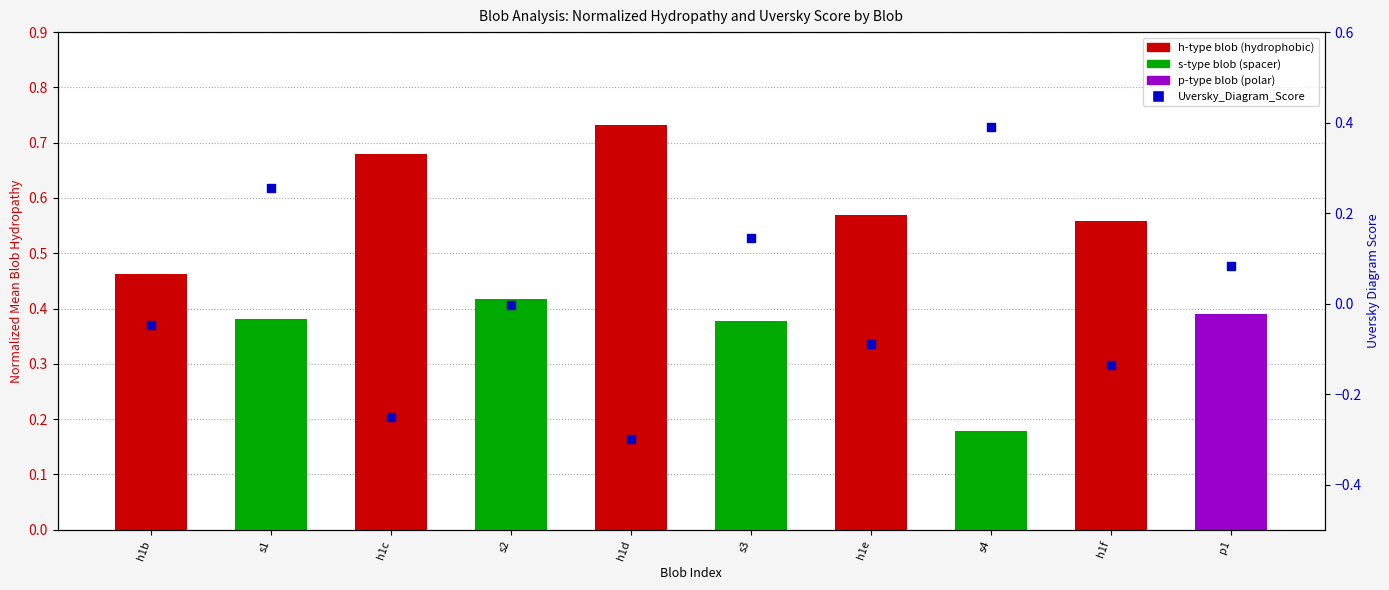

Which series has the largest Y range (max minus min)?

Uversky_Diagram_Score